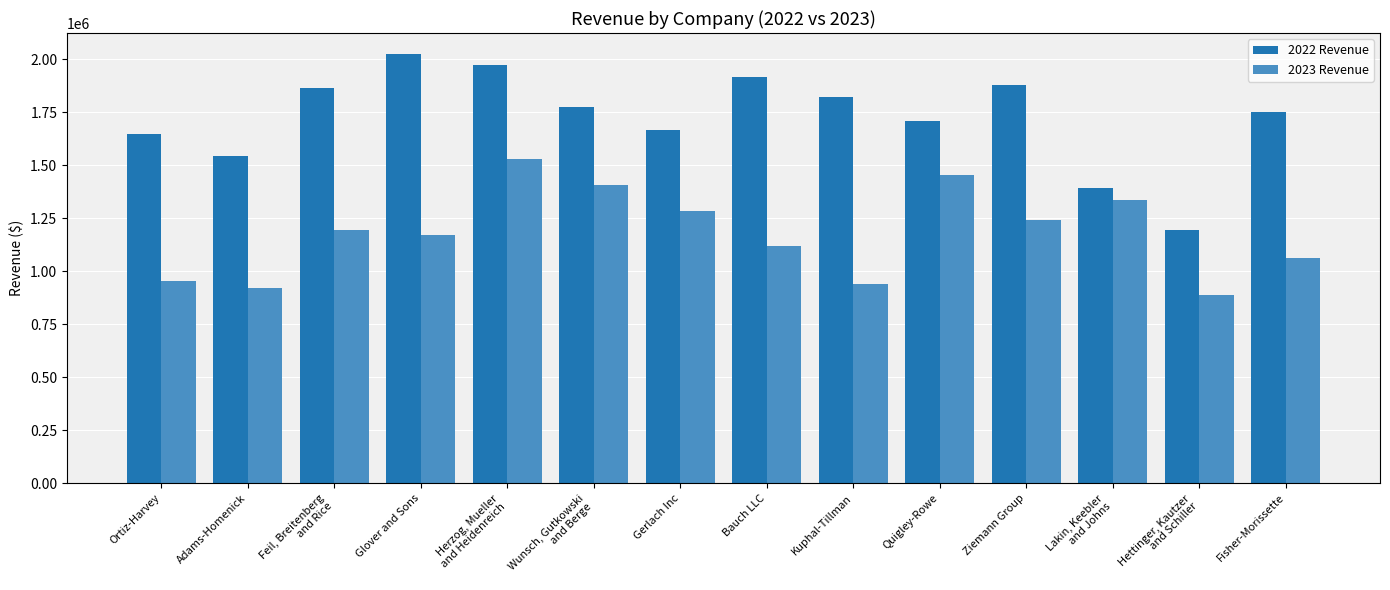

List the series in order of their peak value, lowest first.

2023 Revenue, 2022 Revenue